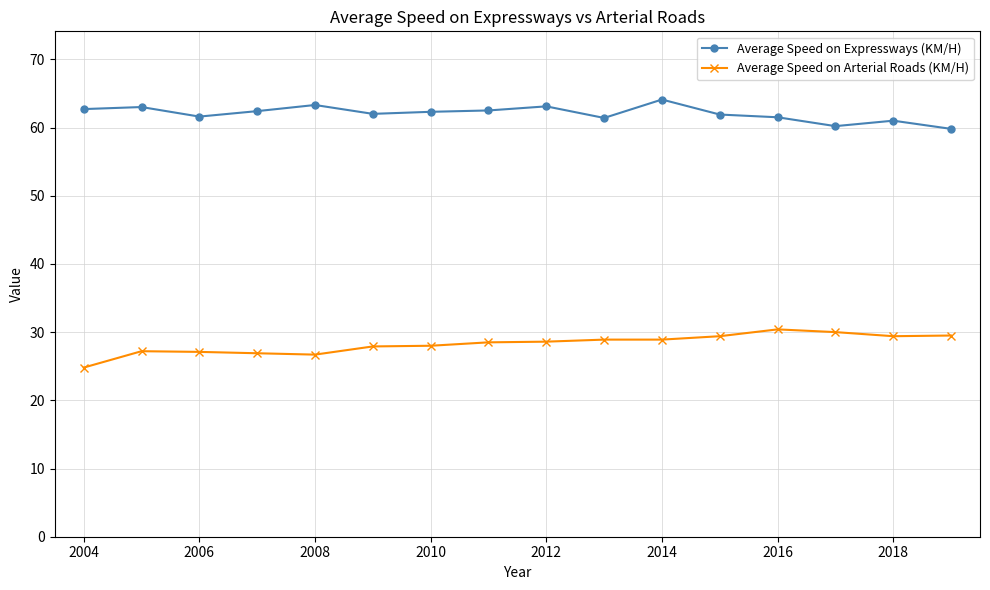

True or false: Average Speed on Expressways (KM/H) has more than 1 points higher than both neighbors.

True